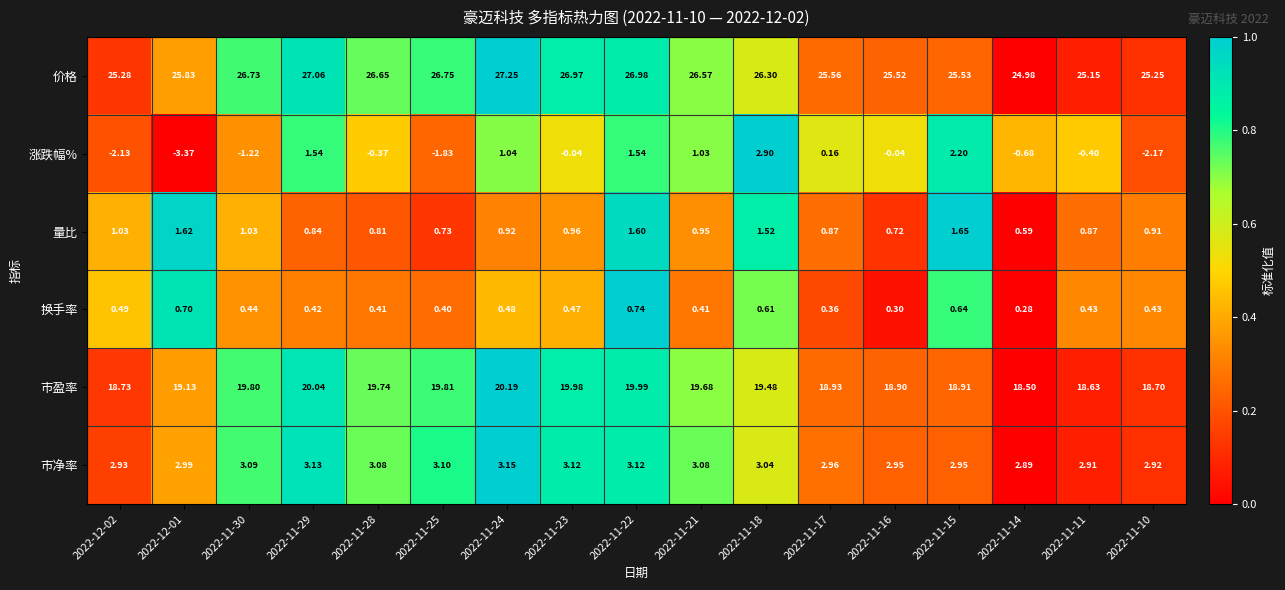

Is the value of 价格 at 2022-11-23 greater than the value of 涨跌幅% at 2022-11-11?

Yes